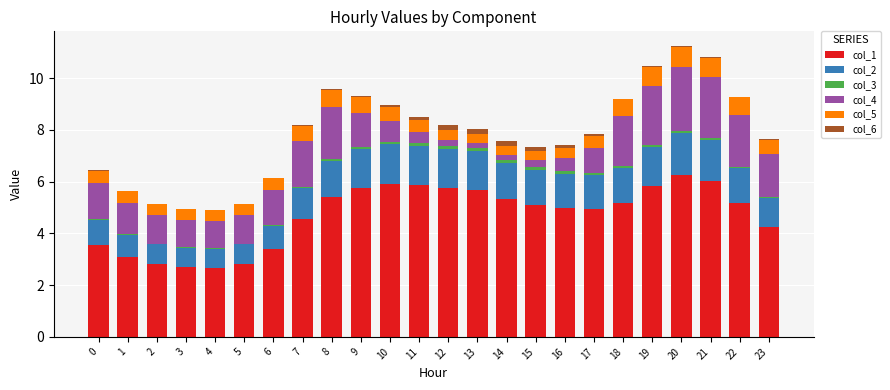

The col_1 series shows 4.9 at 1. True or false?

False